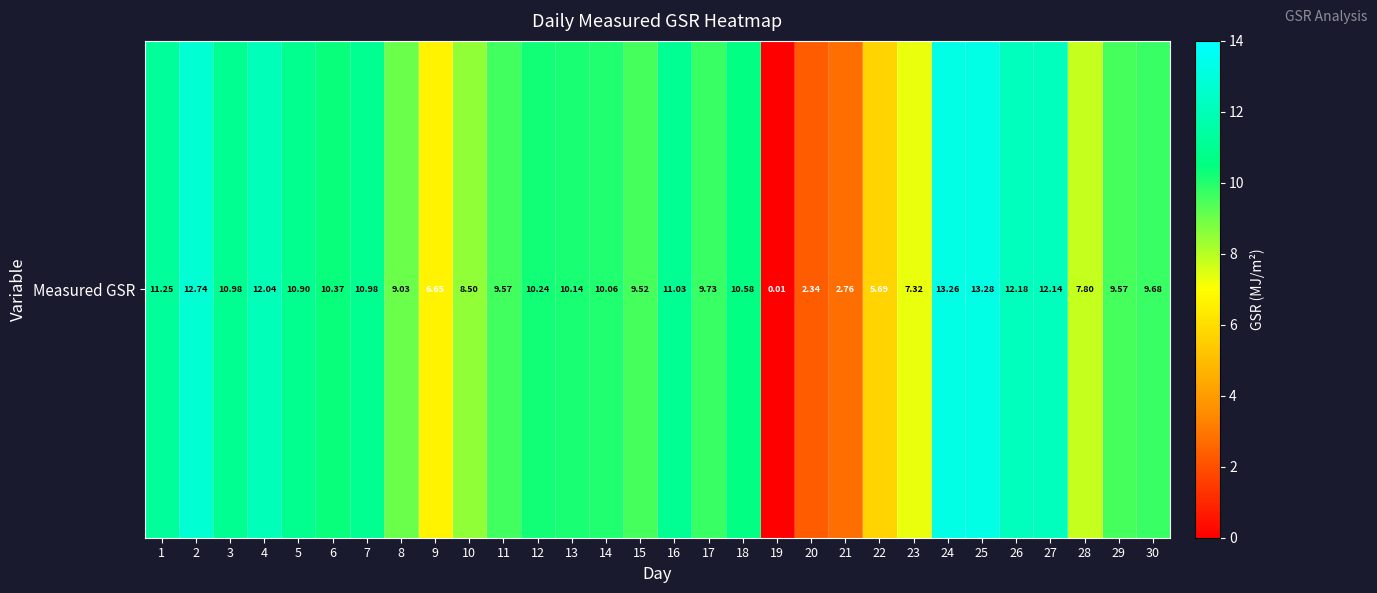

How many values are below 10?

14